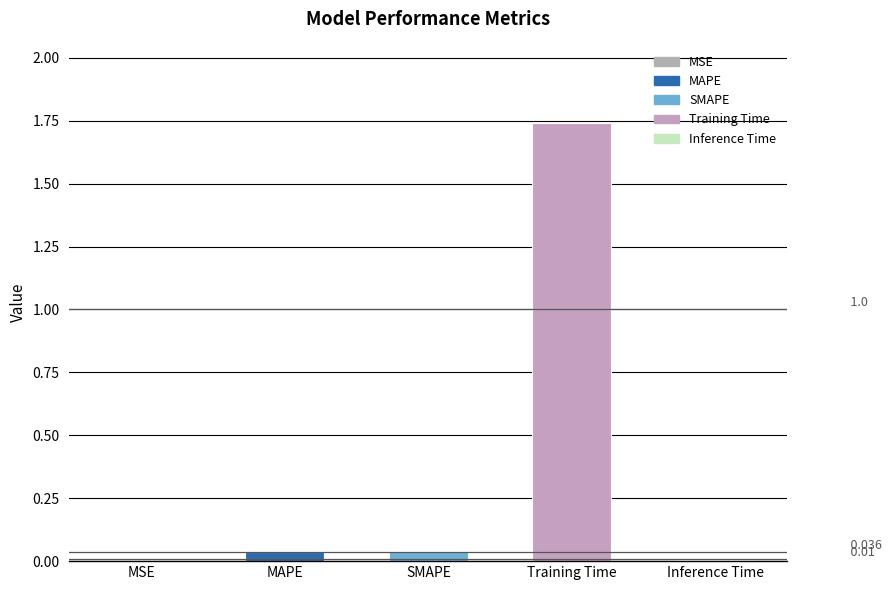

Rank the categories by value from highest to lowest.

Training Time, SMAPE, MAPE, Inference Time, MSE